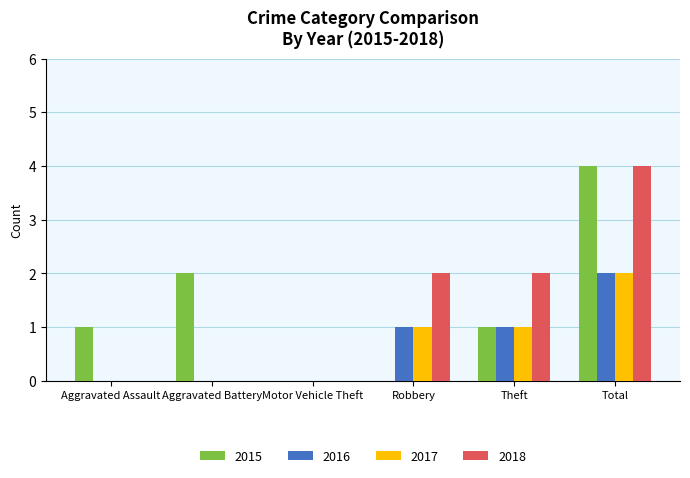

The 2015 series shows 2 at Aggravated Assault. True or false?

False